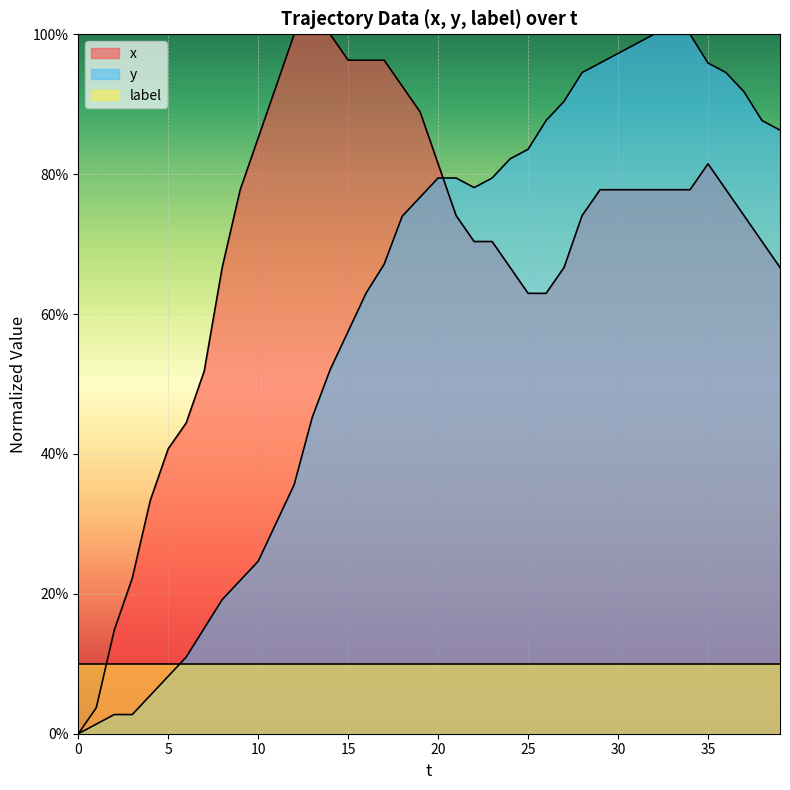

Reading left to right, list all the values displayed in this chart.

x: 0.0	3.7	14.8	22.2	33.3	40.7	44.4	51.9	66.7	77.8	85.2	92.6	100.0	100.0	100.0	96.3	96.3	96.3	92.6	88.9	81.5	74.1	70.4	70.4	66.7	63.0	63.0	66.7	74.1	77.8	77.8	77.8	77.8	77.8	77.8	81.5	77.8	74.1	70.4	66.7
y: 0.0	1.4	2.7	2.7	5.5	8.2	11.0	15.1	19.2	21.9	24.7	30.1	35.6	45.2	52.1	57.5	63.0	67.1	74.0	76.7	79.5	79.5	78.1	79.5	82.2	83.6	87.7	90.4	94.5	95.9	97.3	98.6	100.0	100.0	100.0	95.9	94.5	91.8	87.7	86.3